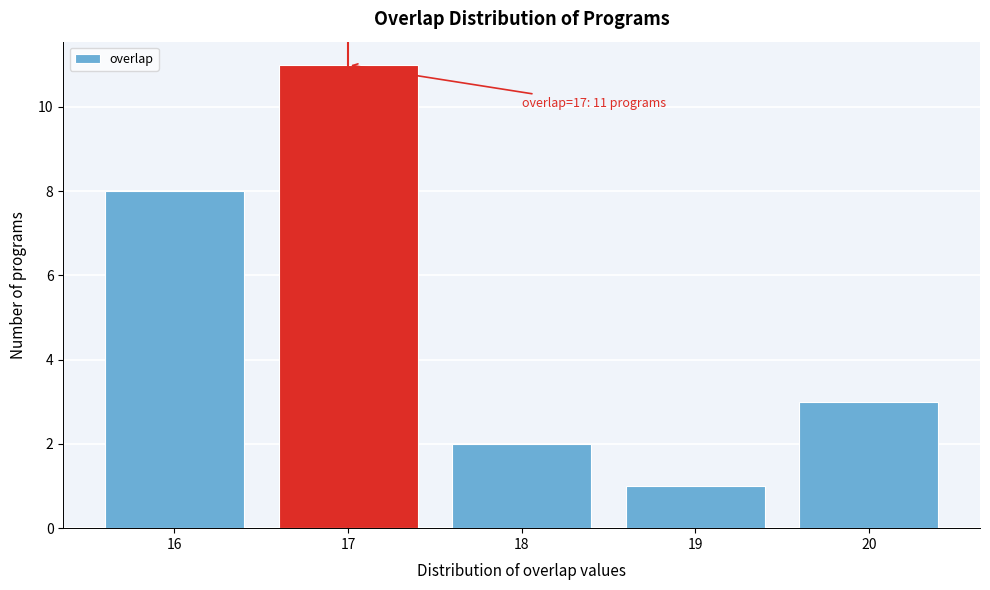

Reading right to left, transcribe all the data shown in this chart.

3	1	2	11	8